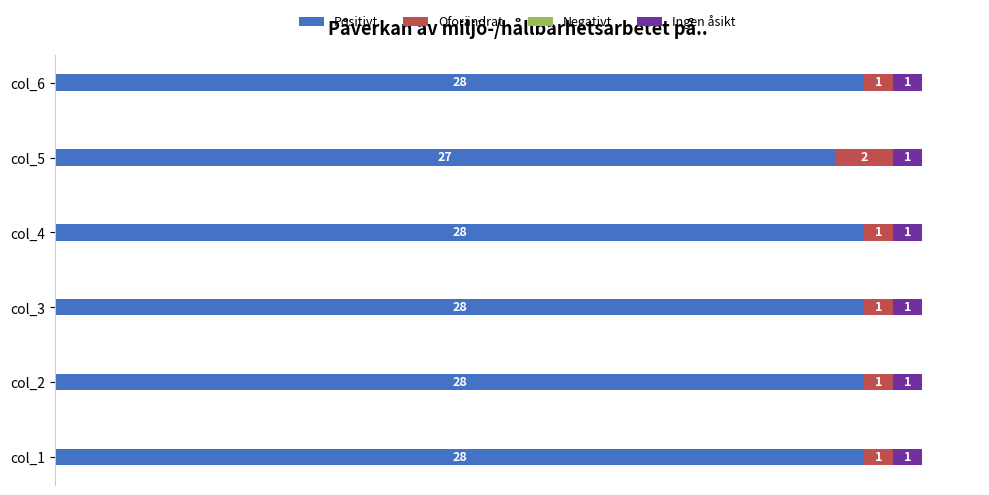

How many series are shown in this chart?

3